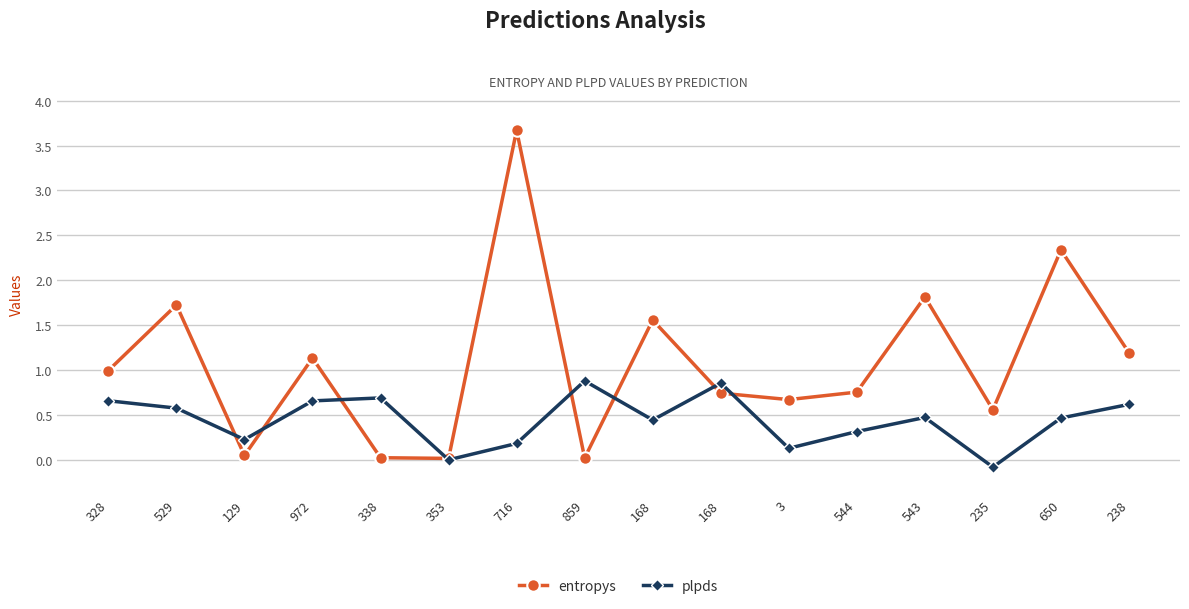

Reading left to right, what are all the values shown in this chart?

entropys: 1.0	1.7	0.0	1.1	0.0	0.0	3.7	0.0	1.6	0.7	0.7	0.8	1.8	0.6	2.3	1.2
plpds: 0.7	0.6	0.2	0.7	0.7	0.0	0.2	0.9	0.4	0.9	0.1	0.3	0.5	-0.1	0.5	0.6